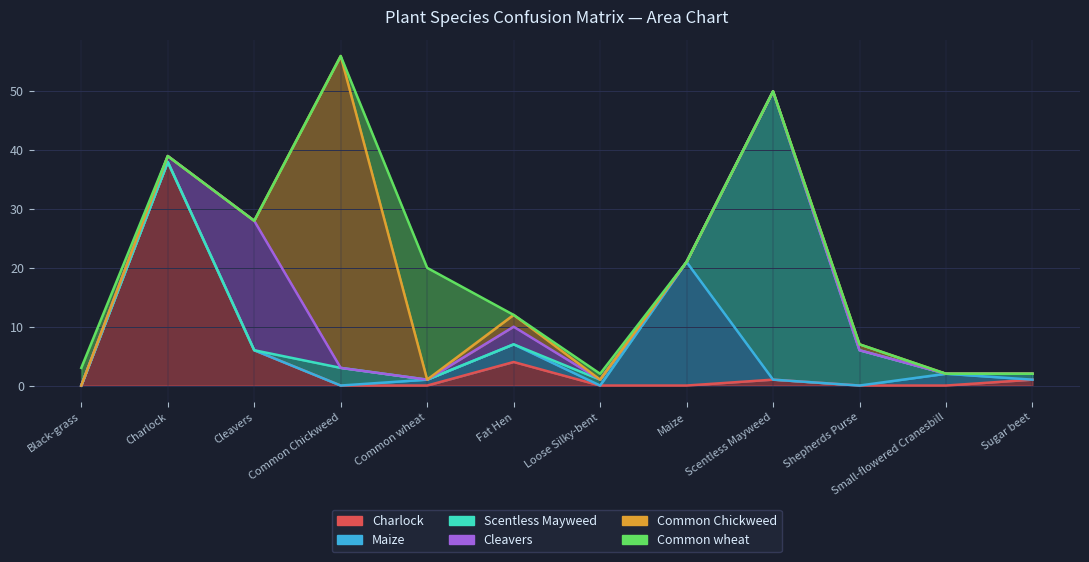

How many data points in Charlock are above 0?

5